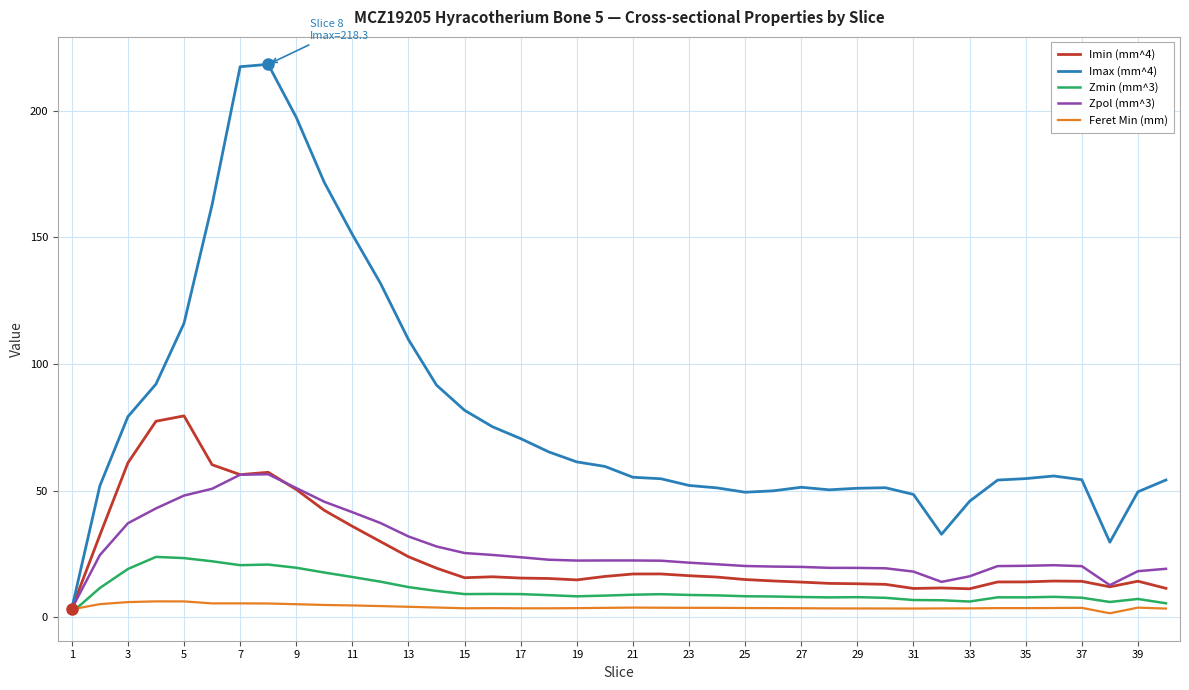

Which series has the widest spread of values?

Imax (mm^4)